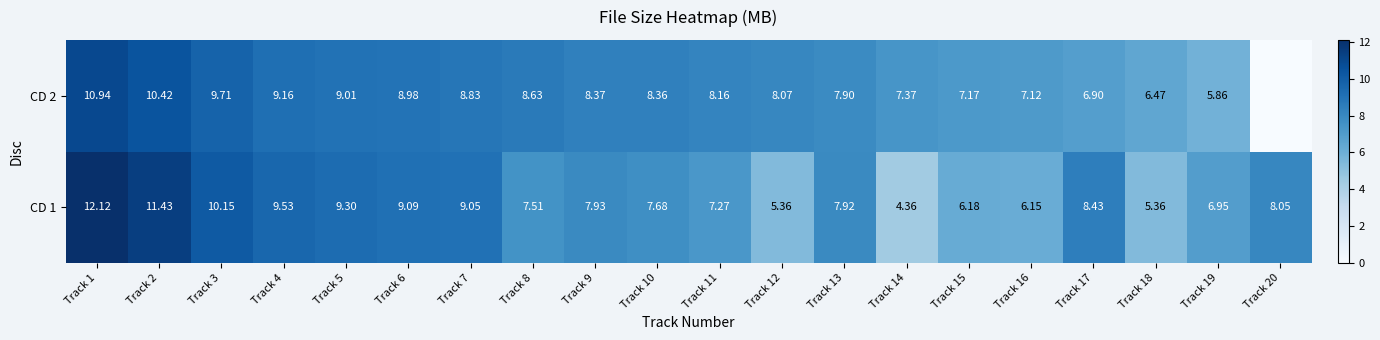

Is the value of CD 1 at Track 8 greater than the value of CD 2 at Track 17?

Yes